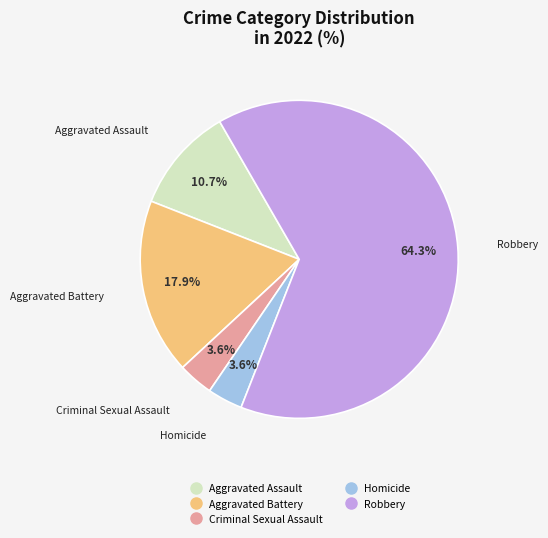

Is the sum of Robbery and Aggravated Assault greater than half?

Yes